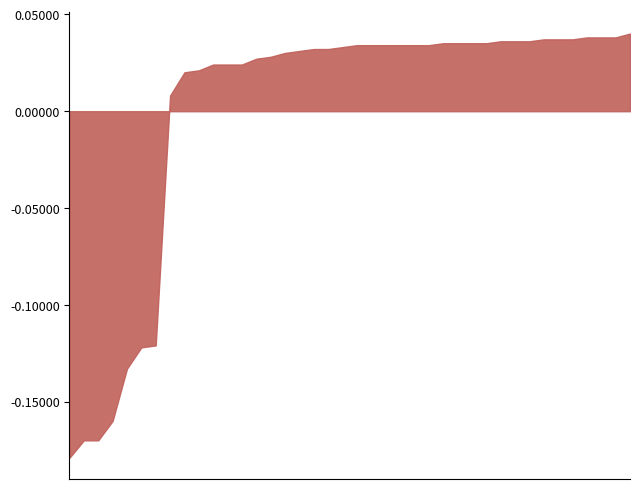

Is it true that the value at 0130-2 is 0.8?

False